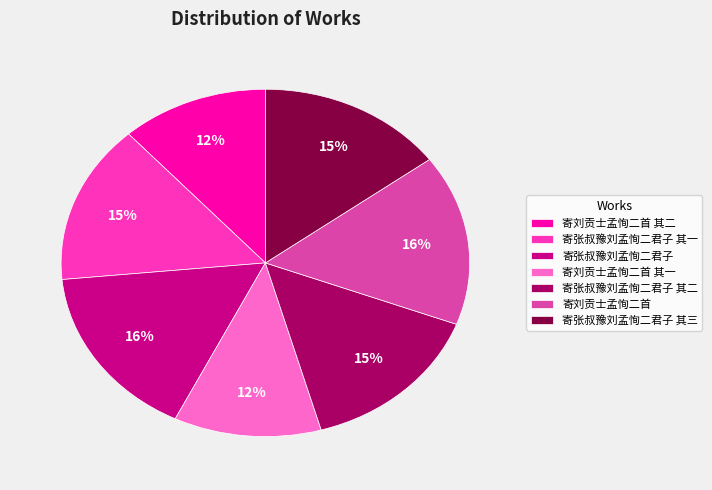

Which has a higher value, 寄张叔豫刘孟恂二君子 其二 or 寄张叔豫刘孟恂二君子?

寄张叔豫刘孟恂二君子